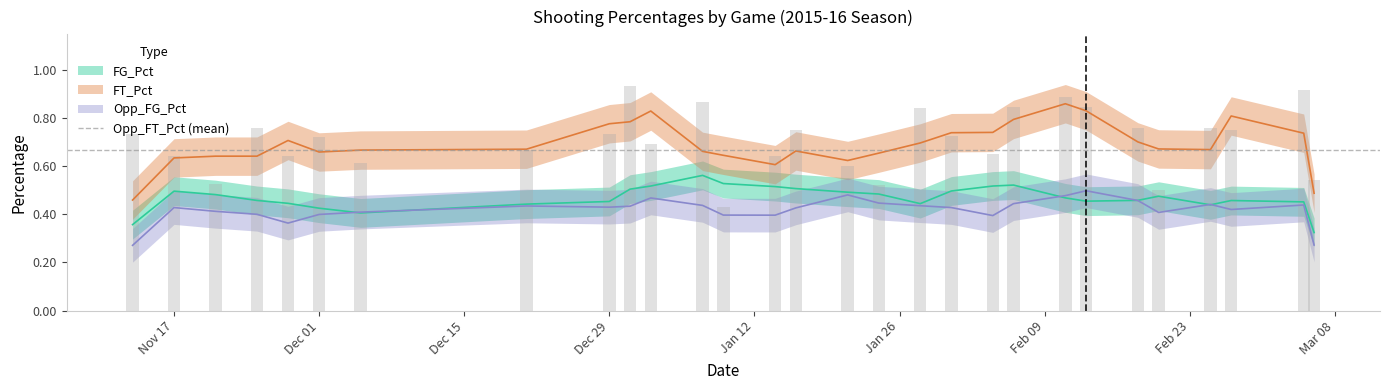

Count the Opp_FG_Pct values in the range 0 to 1.

29